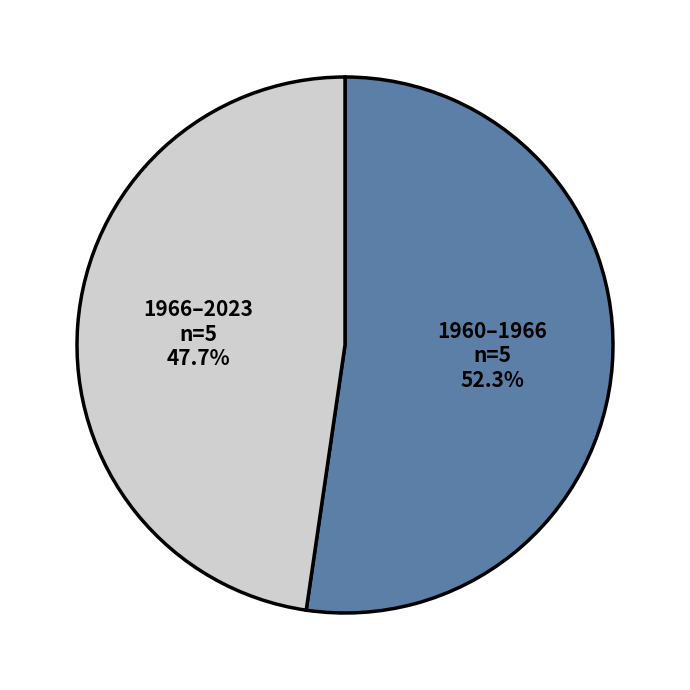

Count the number of slices in the pie.

2